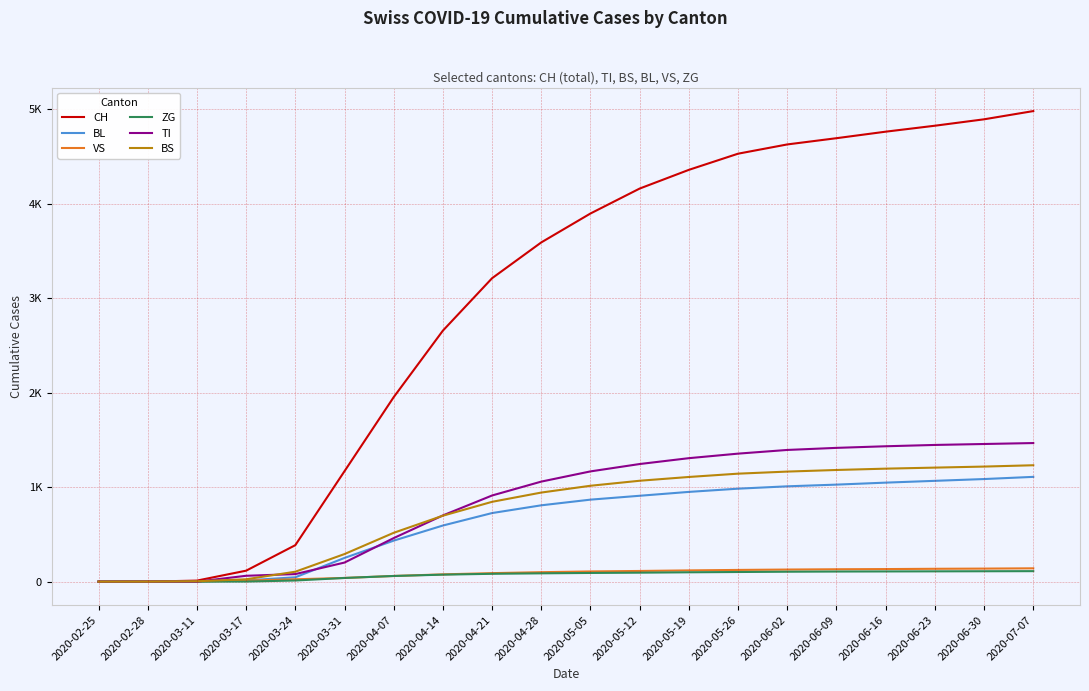

Does the chart display data point markers on the line(s)?

No